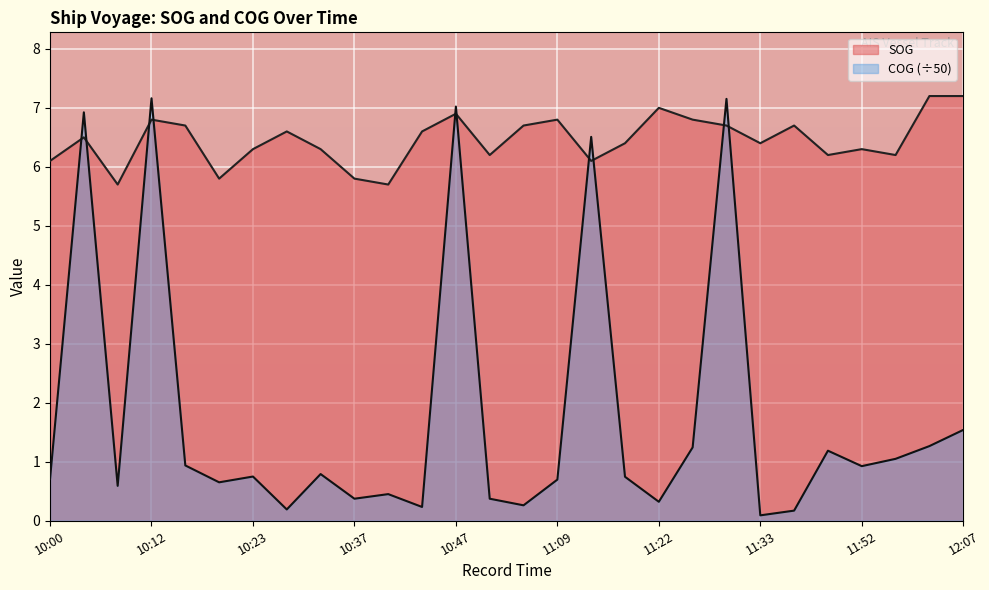

How many intersections are there between COG and SOG?

10